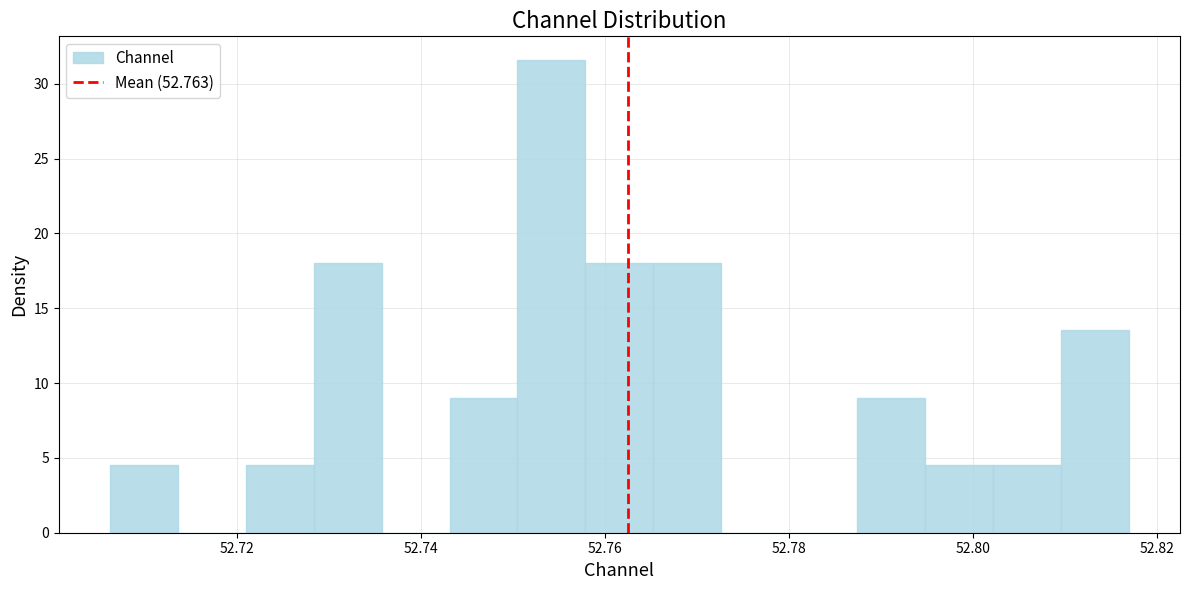

Around what value on the x-axis is the tallest bar? Give the approximate position of its centre, as read against the axis.

52.754